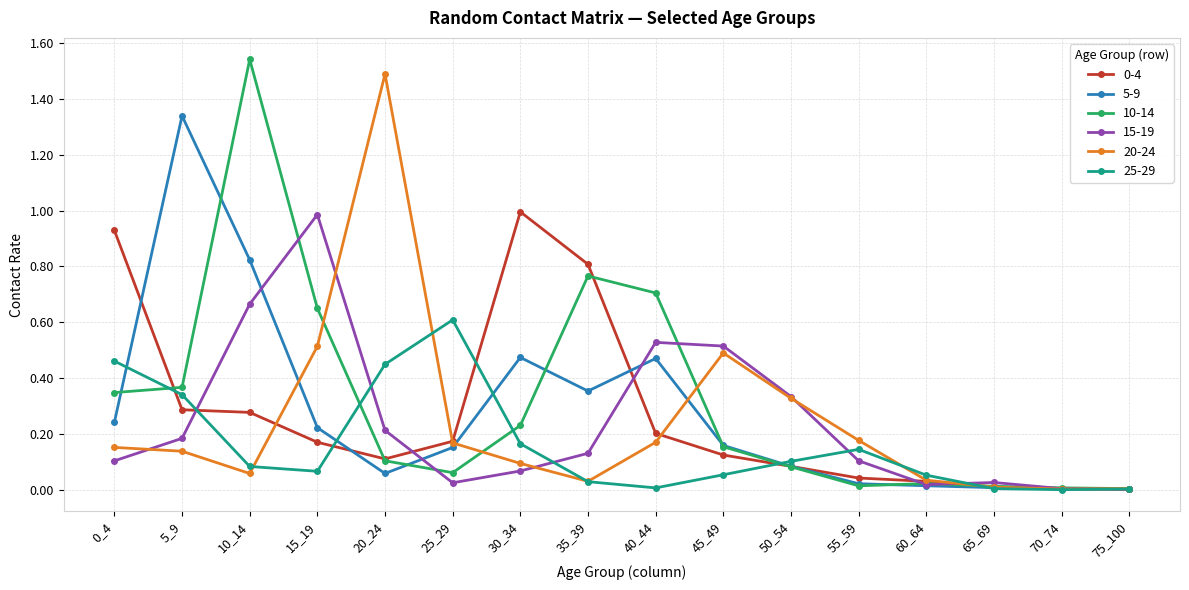

Which label corresponds to the largest value in the chart?

10_14